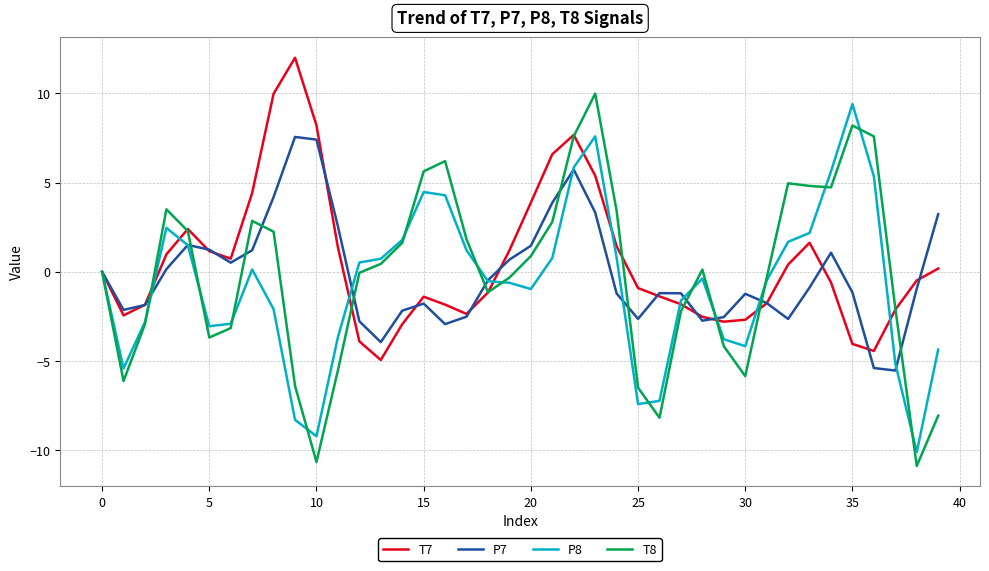

What is the smallest value displayed?

-10.9